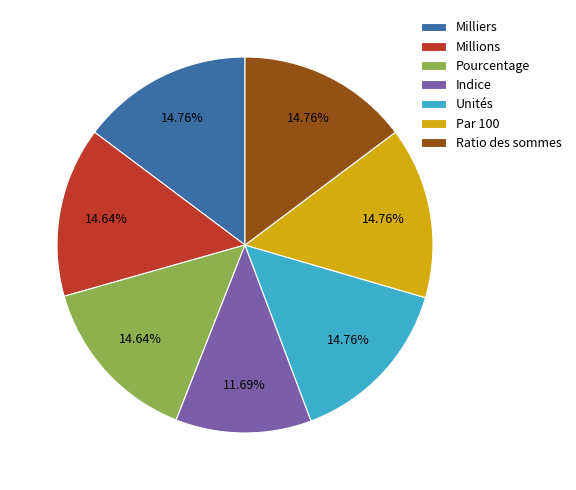

To the nearest percent, what percentage of the pie is Par 100?

15%